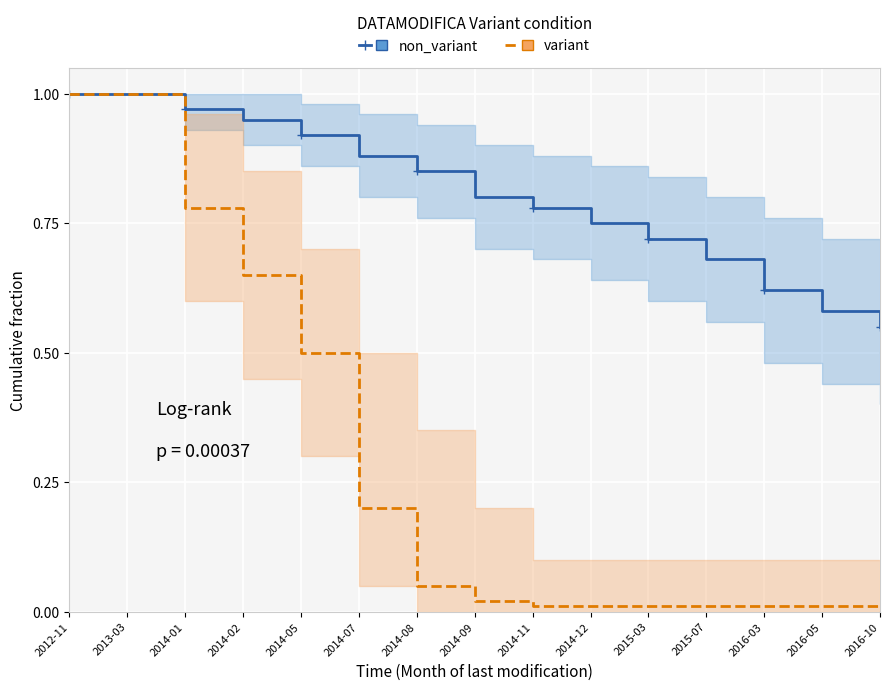

Reading left to right, what are all the values shown in this chart?

non_variant: 1.0	1.0	1.0	0.9	0.9	0.9	0.8	0.8	0.8	0.8	0.7	0.7	0.6	0.6	0.6
variant: 1.0	1.0	0.8	0.7	0.5	0.2	0.1	0.0	0.0	0.0	0.0	0.0	0.0	0.0	0.0